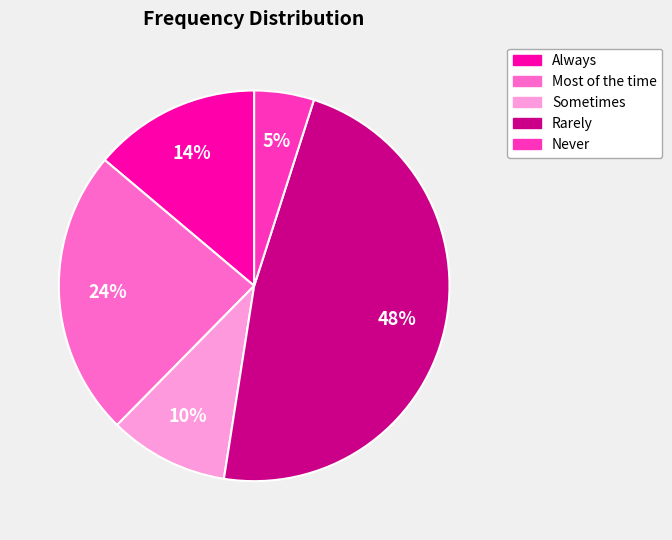

The Never slice represents 5% of the pie. True or false?

True